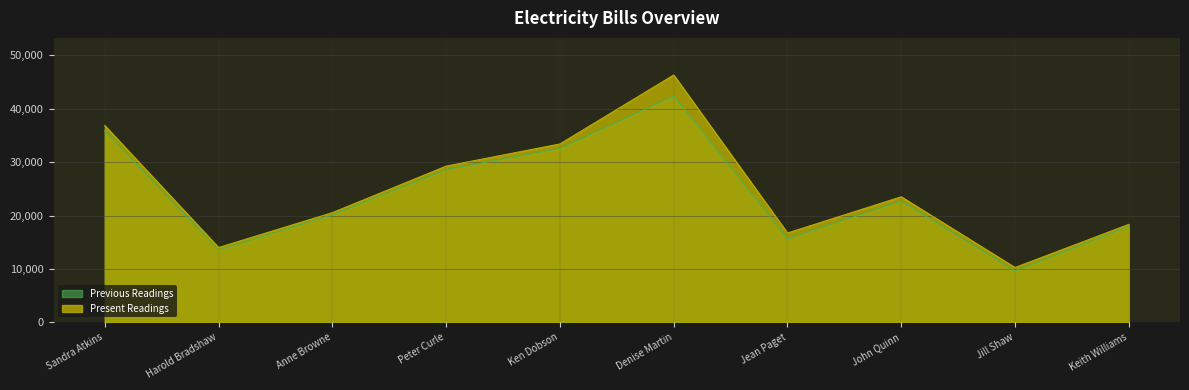

What is the value of the Present Readings point at the 6th from the left?

46330